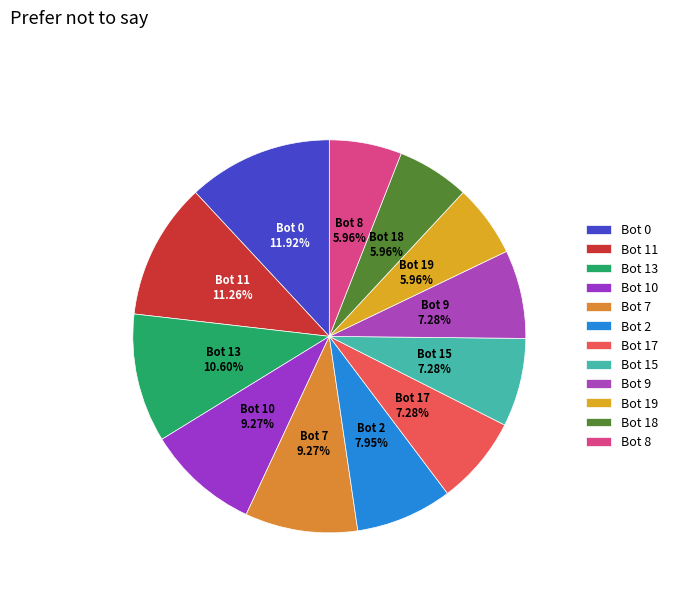

What is the total percentage of Bot 17 and Bot 15?

14.6%